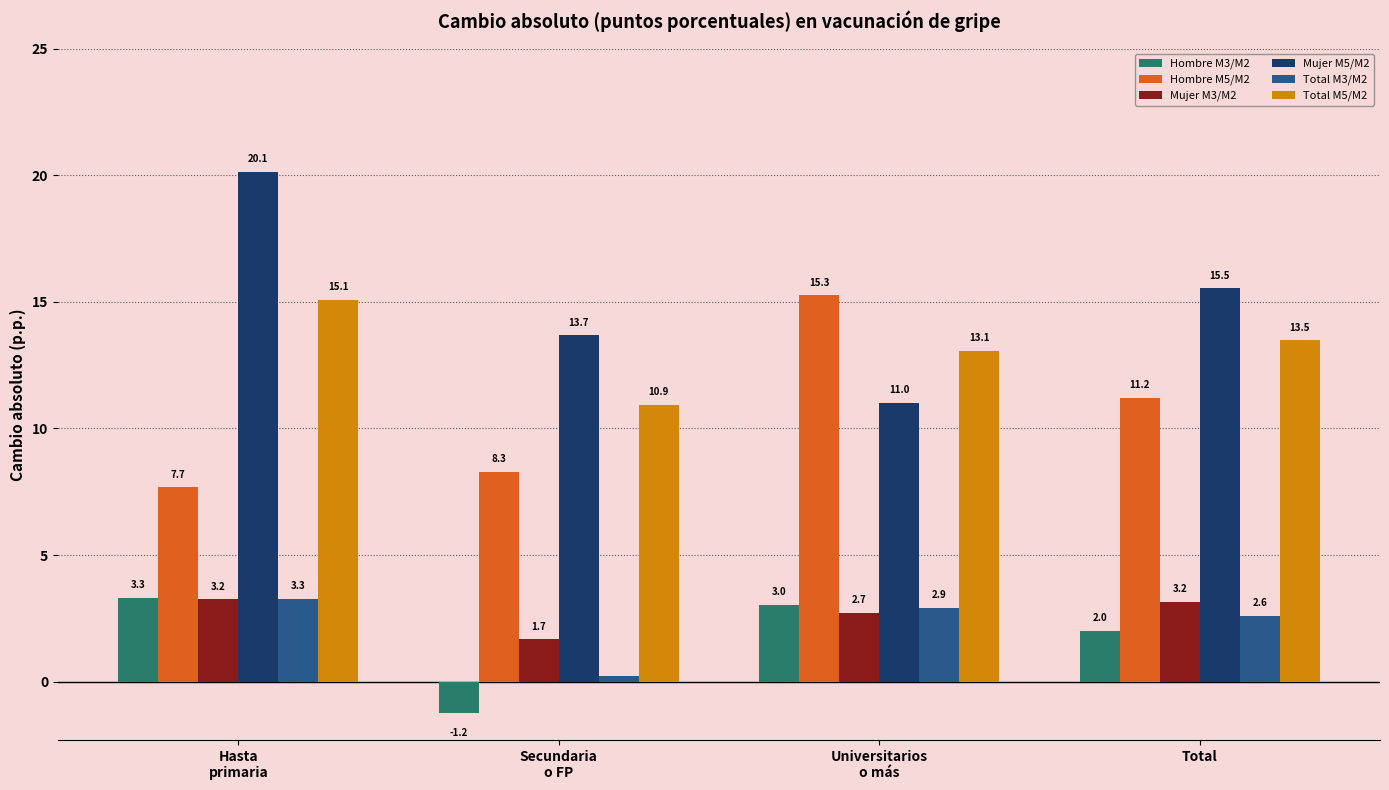

What is the minimum value for Mujer M3/M2?

1.7